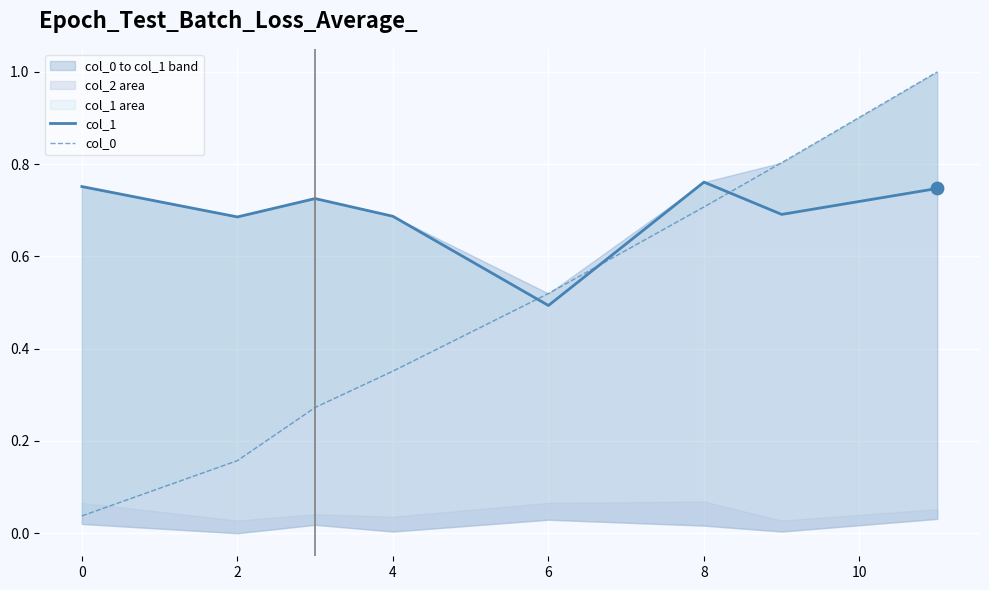

Which series reaches the maximum Y coordinate?

col_0